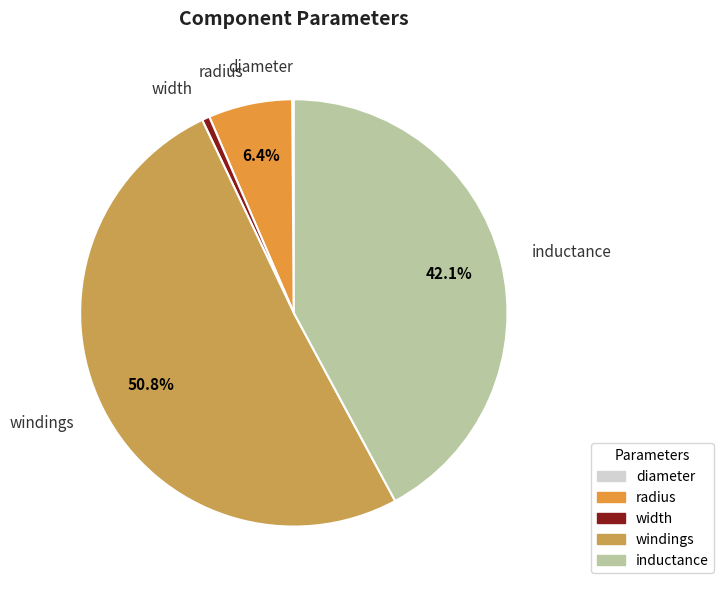

What percentage is the inductance slice, to the nearest percent?

42%